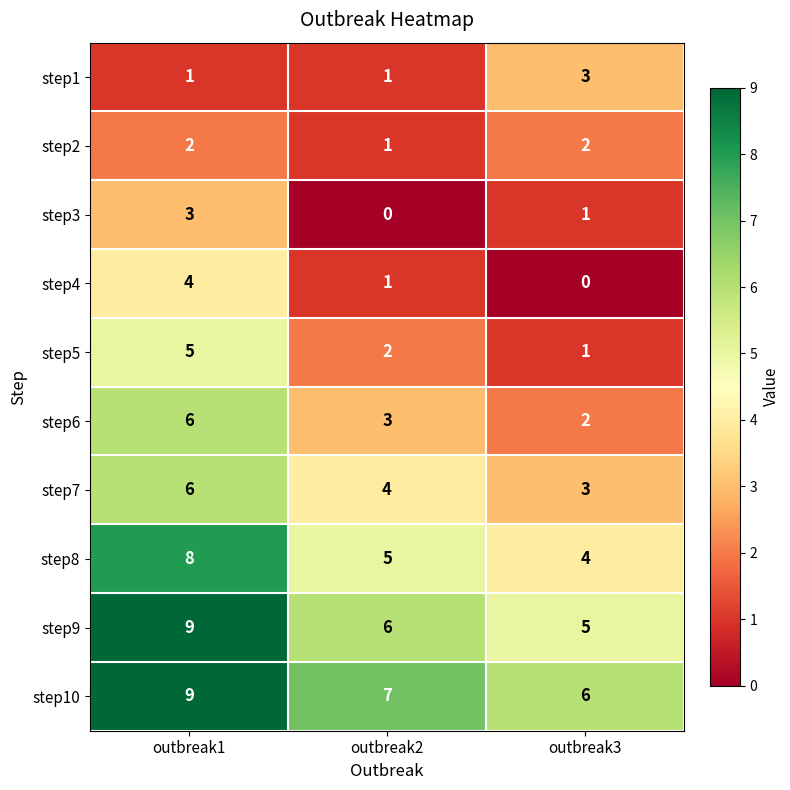

At which label does step1 reach its peak?

outbreak3